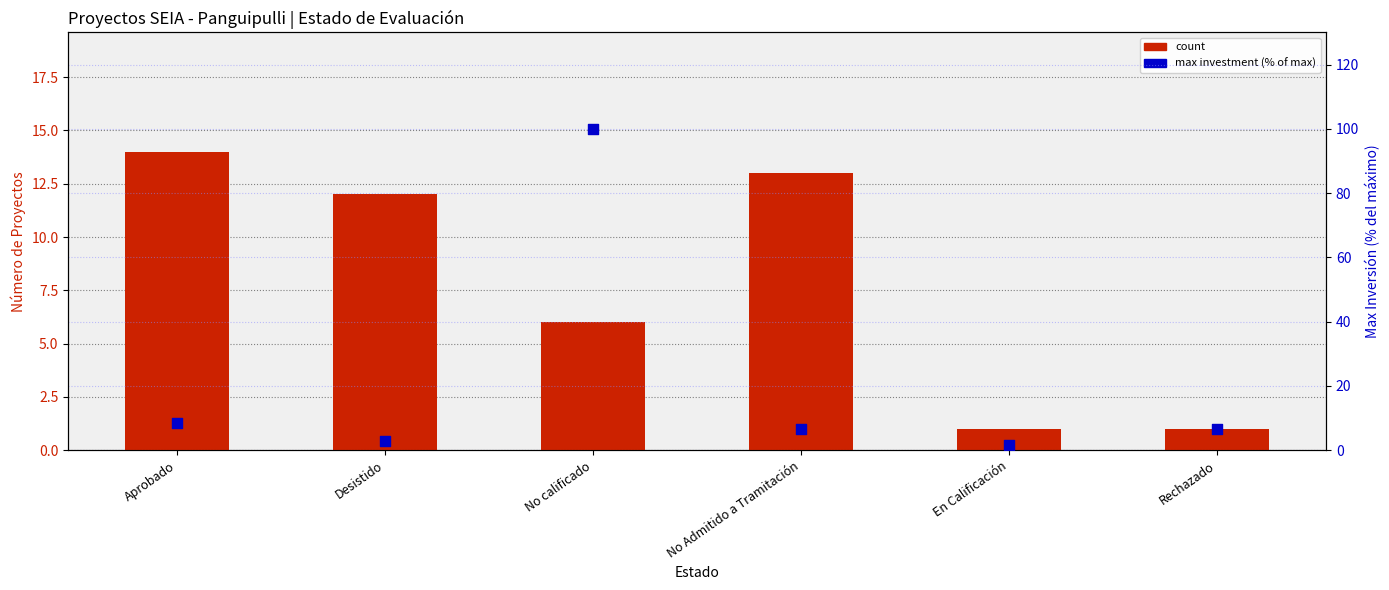

Which series has the largest total across all categories?

max investment % of max